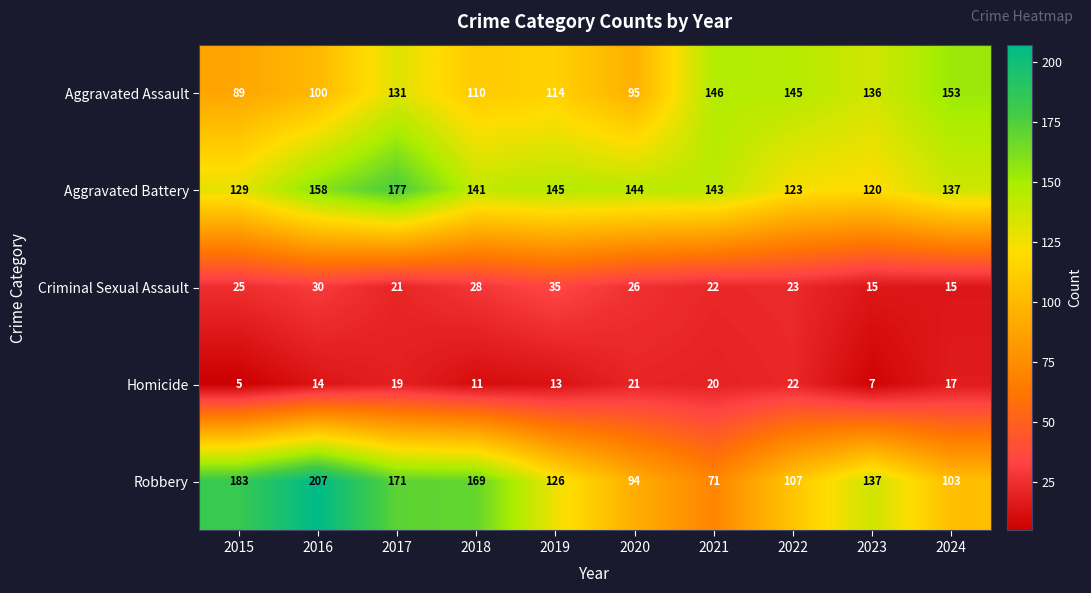

At how many categories does at least one series exceed 97?

10